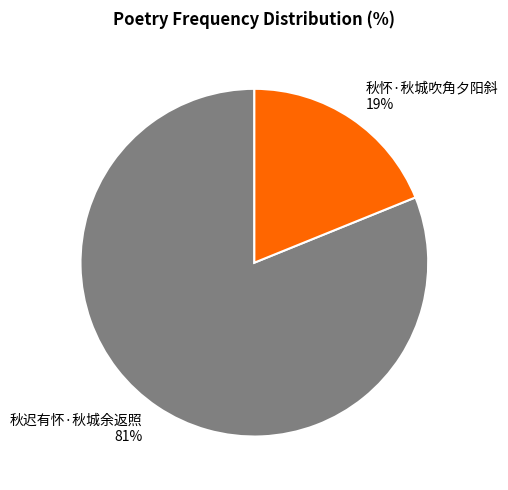

Count the number of slices in the pie.

2